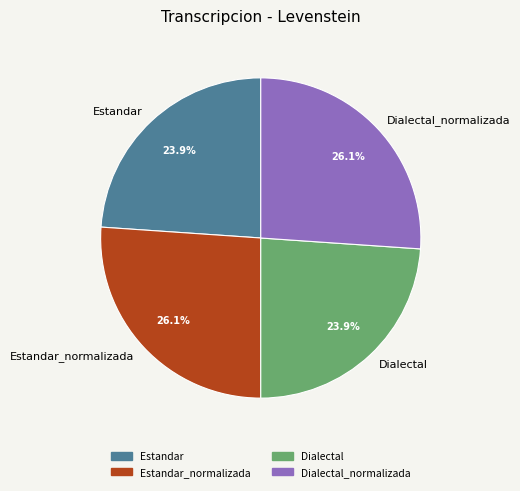

Combined, what portion of the pie is Estandar and Estandar_normalizada?

50.0%